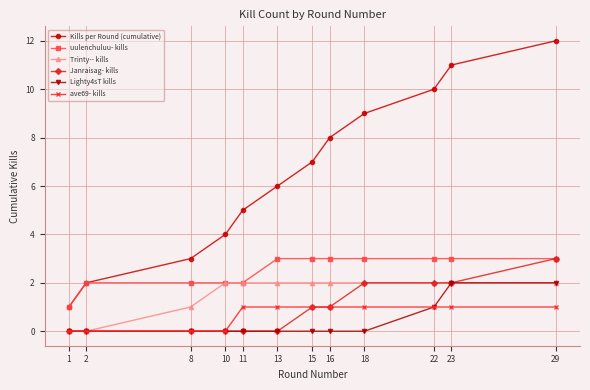

Which category has the lowest value in the Kills per Round (cumulative) series?

1